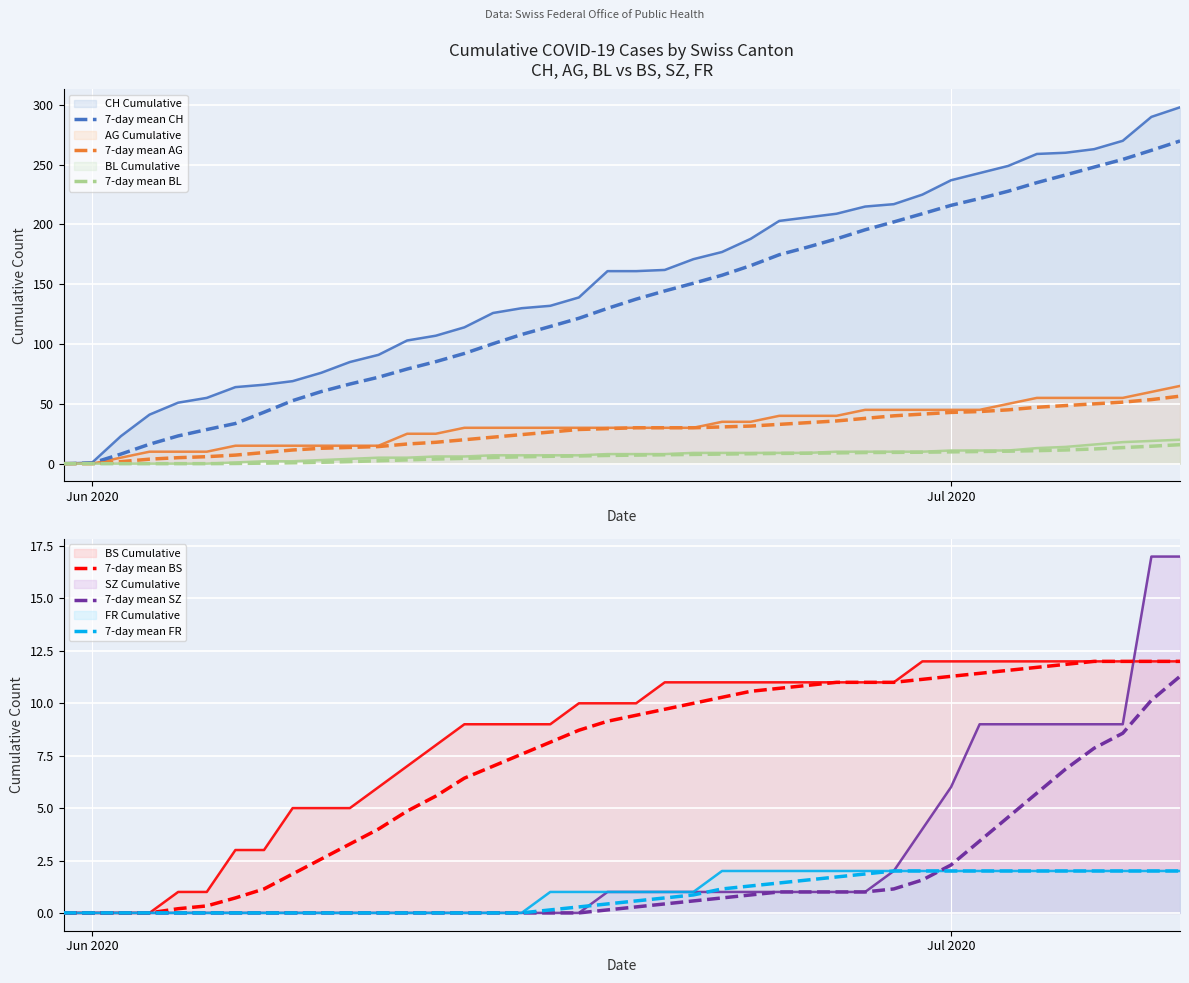

The value of 7-day mean AG at Jul 2020 is 42.9. True or false?

True